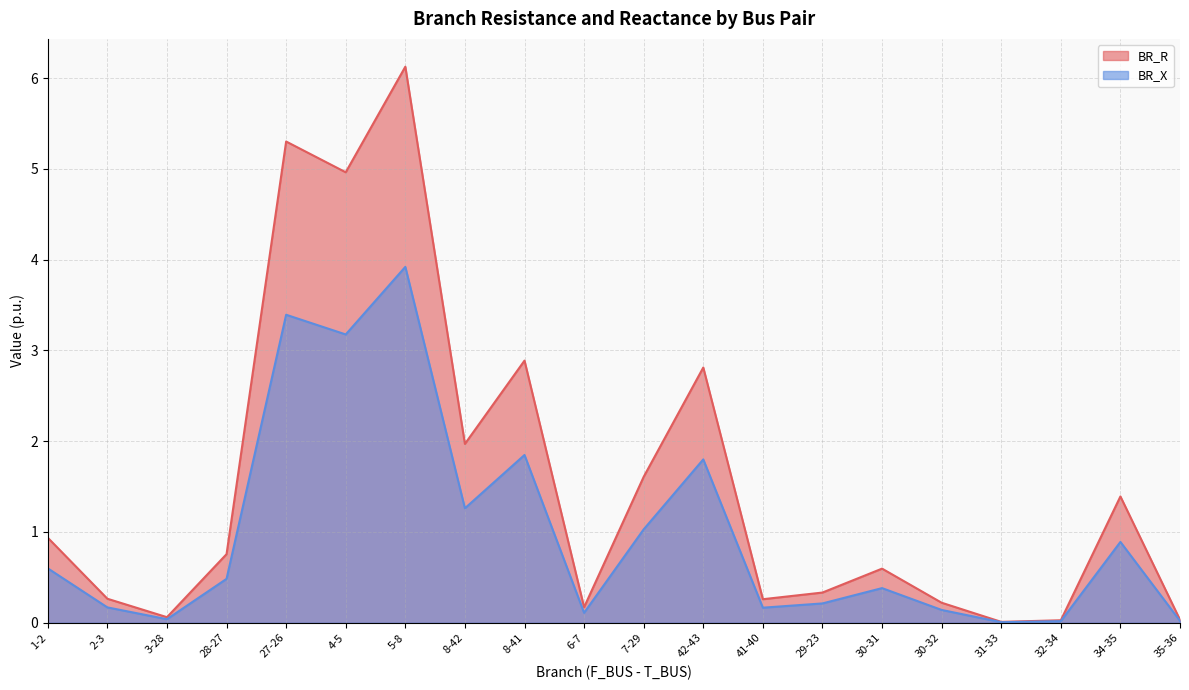

What are all the series names shown in the legend?

BR_R, BR_X